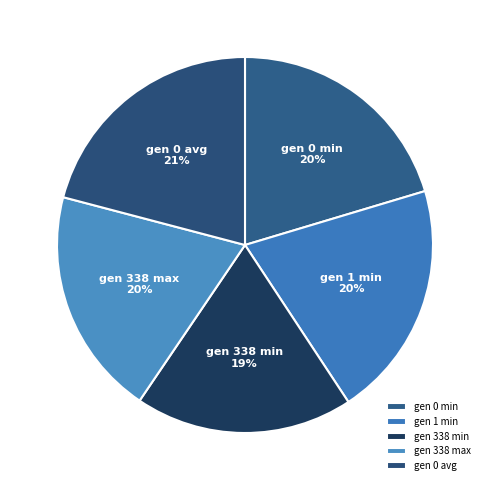

Does gen 338 min account for over 50% of the chart?

No